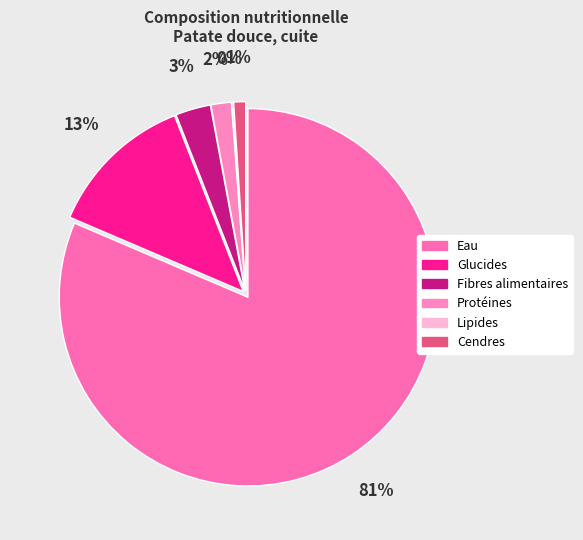

Approximately how many times larger is the value at Protéines compared to Fibres alimentaires?

0.6